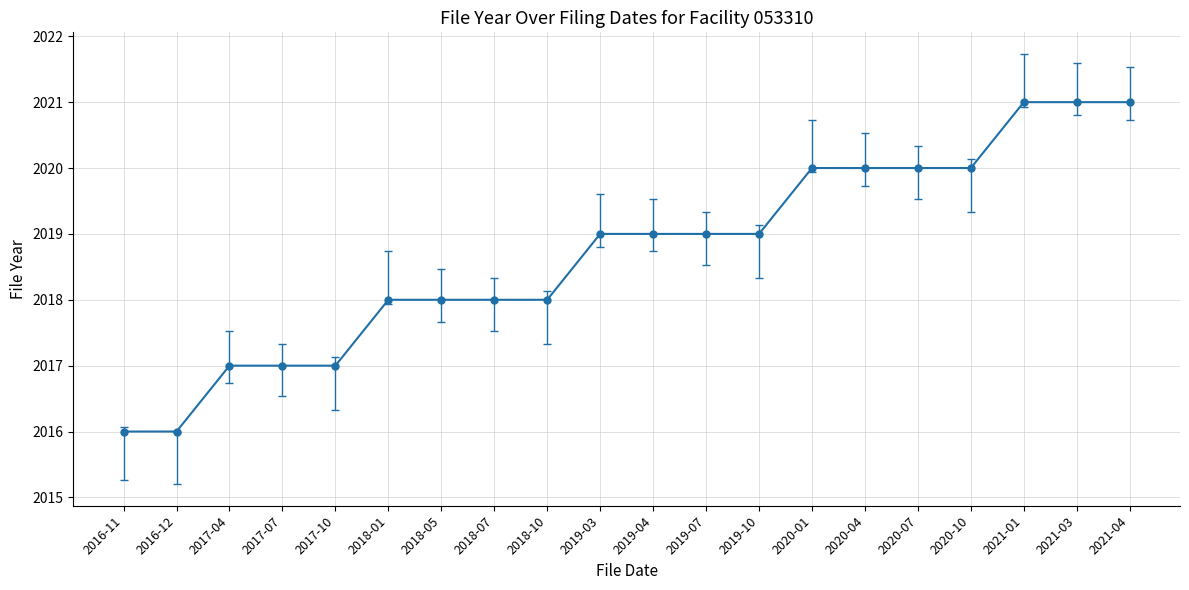

Reading left to right, list all the values displayed in this chart.

2016-11=2016	2016-12=2016	2017-04=2017	2017-07=2017	2017-10=2017	2018-01=2018	2018-05=2018	2018-07=2018	2018-10=2018	2019-03=2019	2019-04=2019	2019-07=2019	2019-10=2019	2020-01=2020	2020-04=2020	2020-07=2020	2020-10=2020	2021-01=2021	2021-03=2021	2021-04=2021